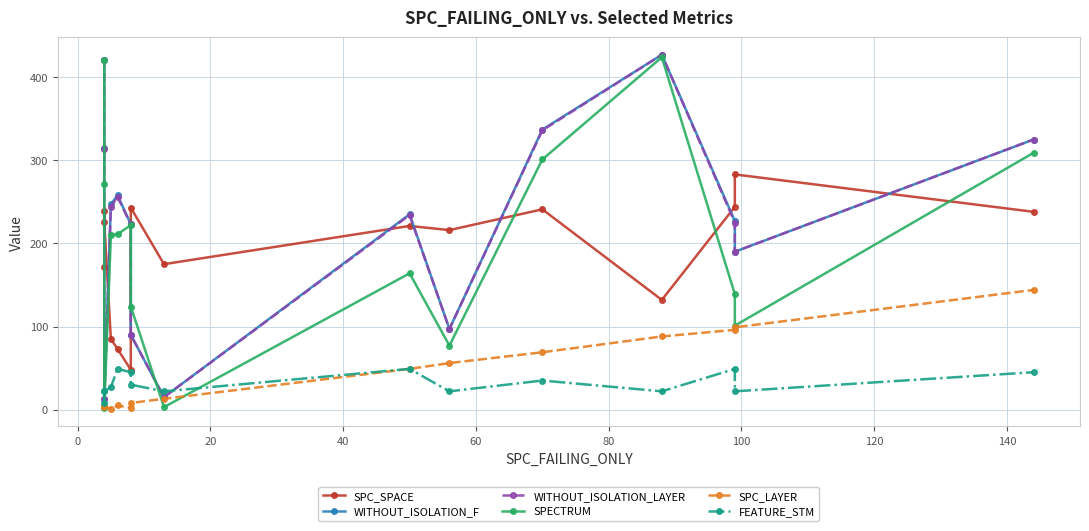

At how many categories does at least one series exceed 338?

2